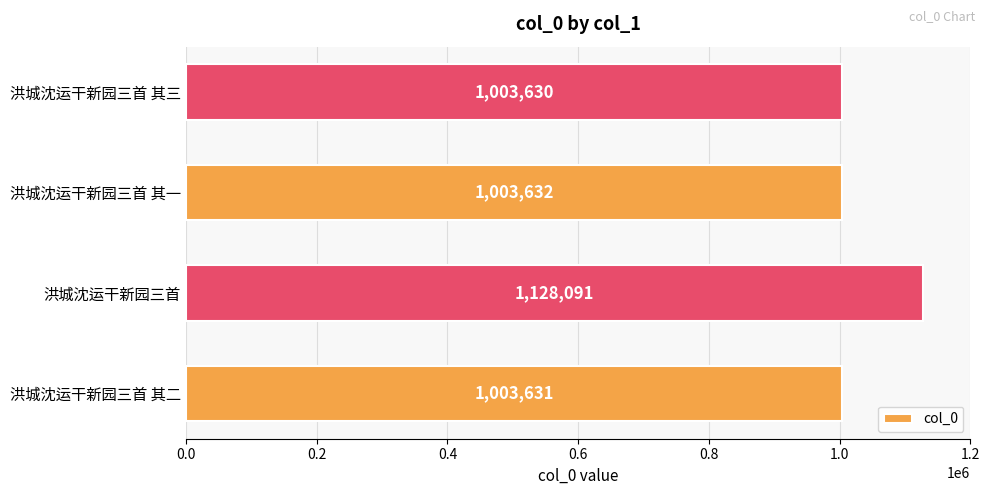

What is the approximate value at 洪城沈运干新园三首 其三, to the nearest 100?

1003600